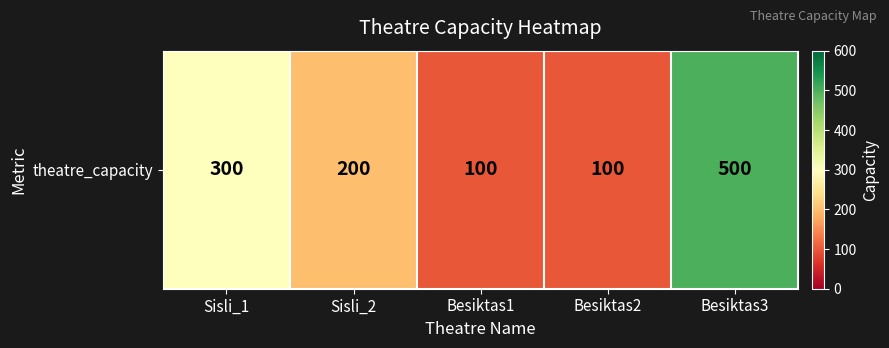

List the labels in order of value, smallest first.

Besiktas1, Besiktas2, Sisli_2, Sisli_1, Besiktas3